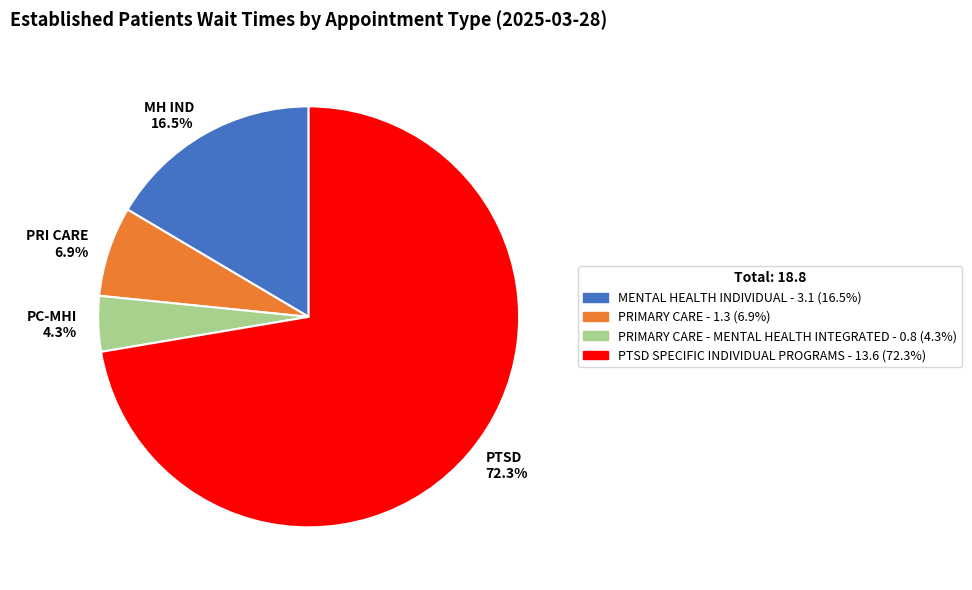

Rank the categories by value from highest to lowest.

PTSD 72.3%, MH IND 16.5%, PRI CARE 6.9%, PC-MHI 4.3%